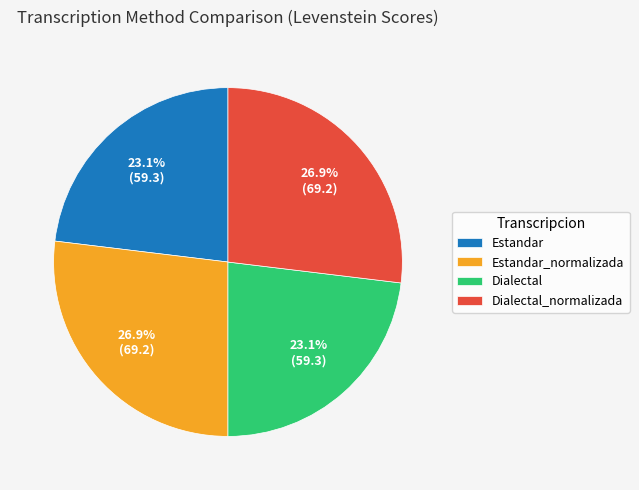

How many slices are in this pie chart?

4